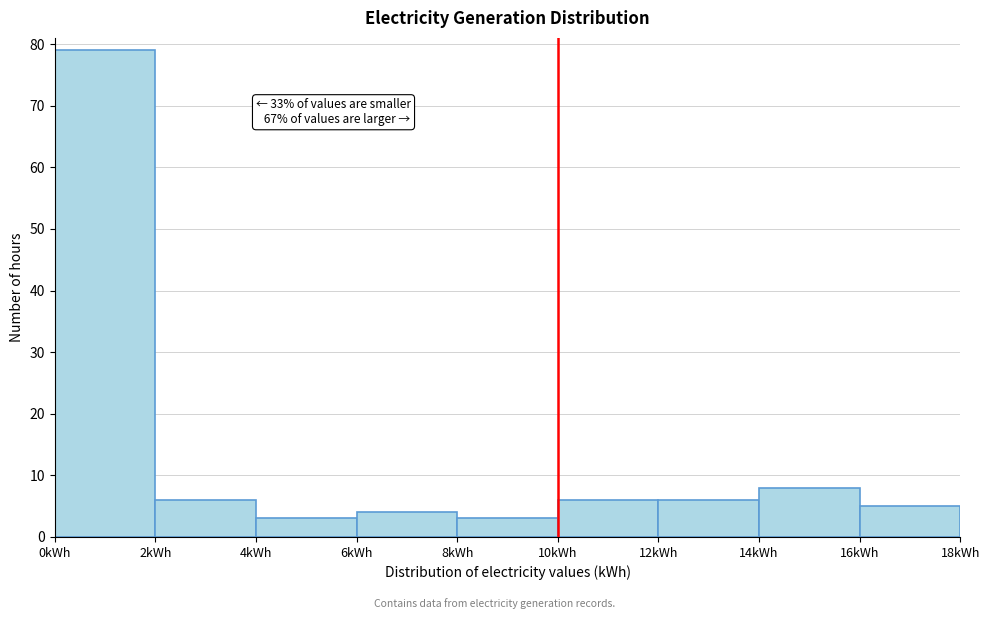

Which range on the x-axis has the tallest bar?

0 to 2